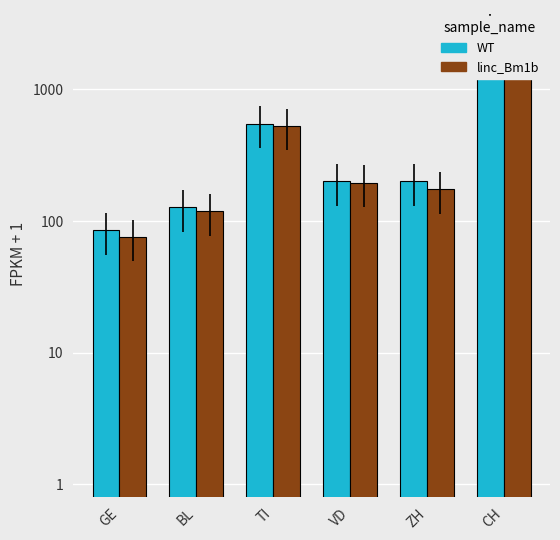

Does the chart contain stacked bars?

No